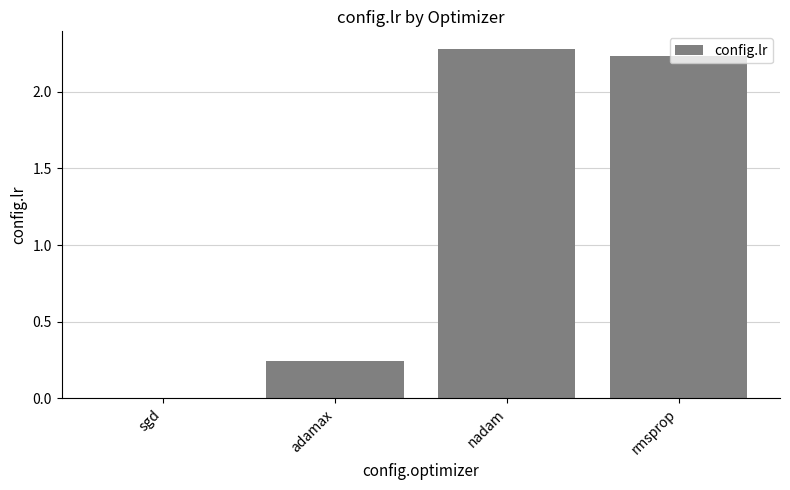

What is the change in value from adamax to nadam?

+2.0